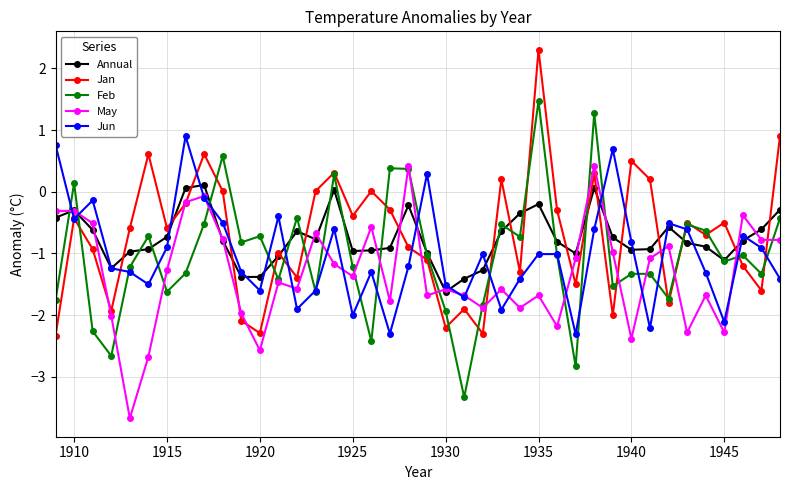

How many positive values does the Feb series have?

7